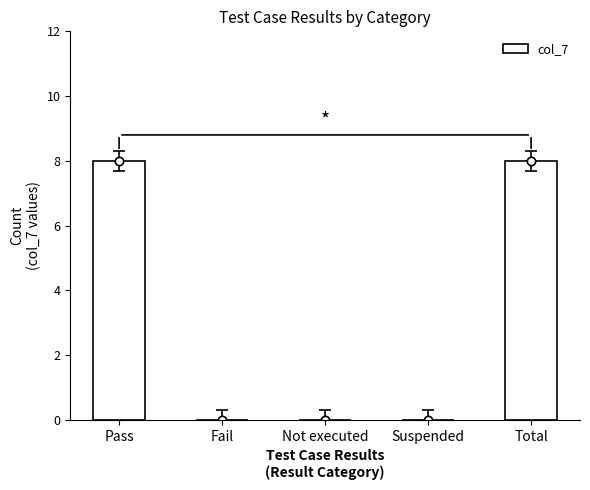

Reading right to left, what are all the values shown in this chart?

8	0	0	0	8